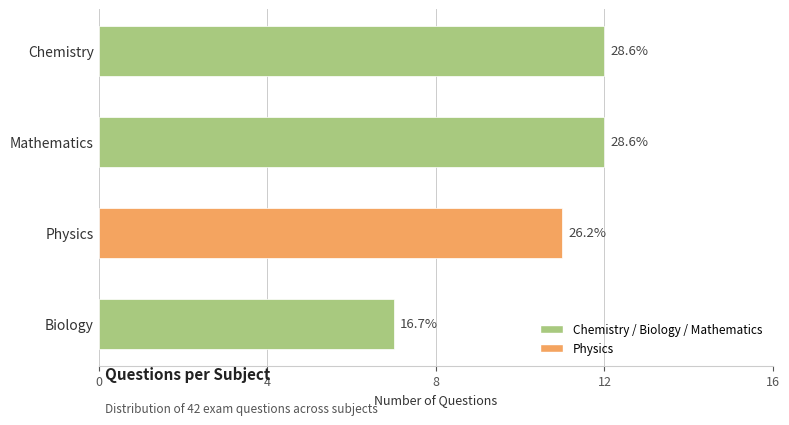

What is the difference between the values at Physics and Biology?

4